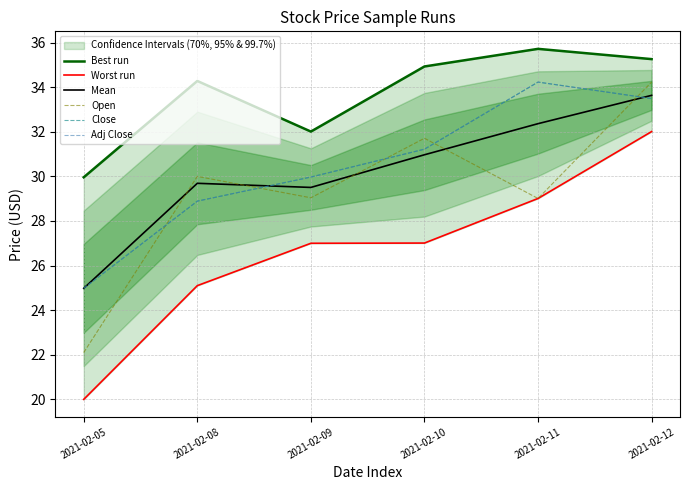

How many lines are shown in the chart?

6